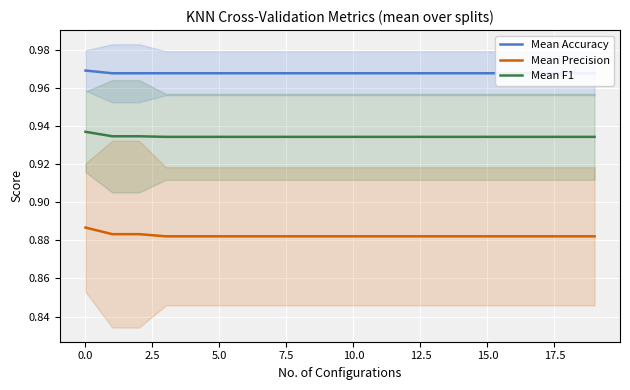

What is the label of the 9th point from the right?

11